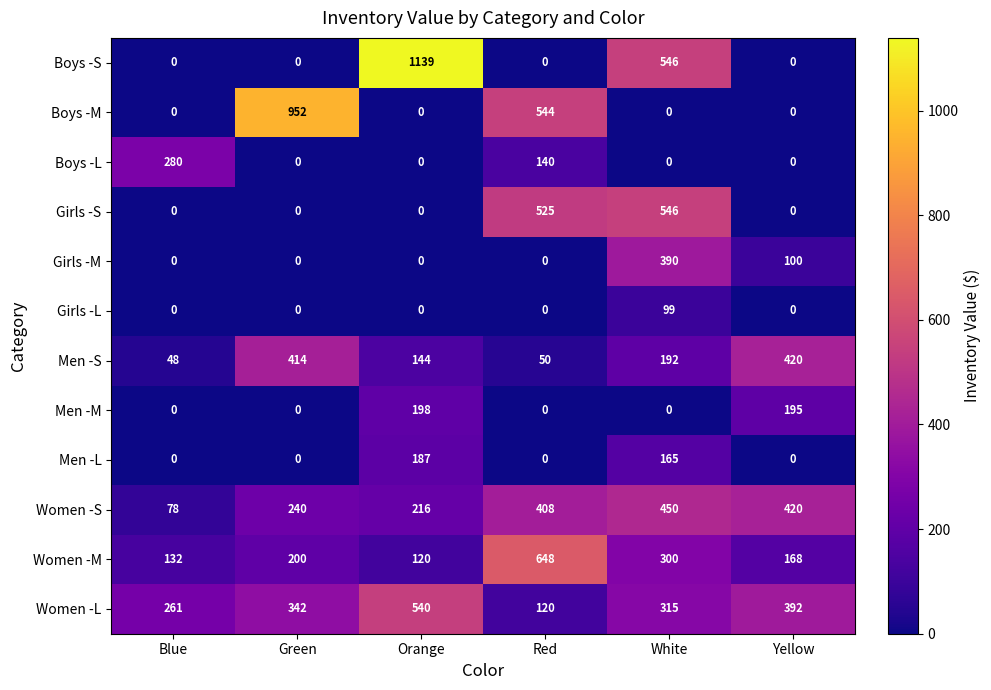

At which category is the sum across all series the highest?

White